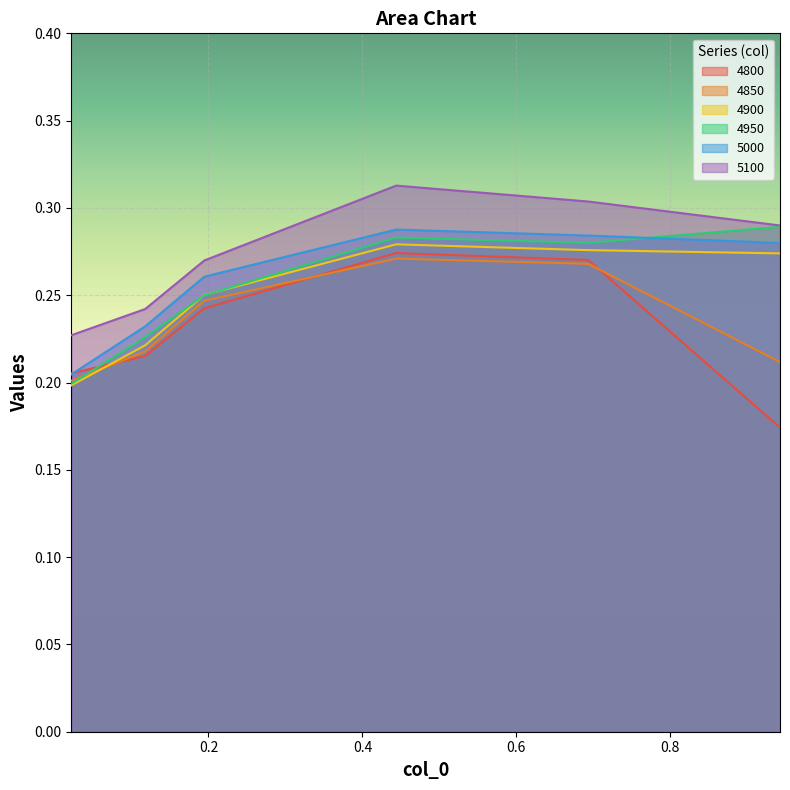

What is the approximate value of 5100 at 0.02191780821917808?

0.2